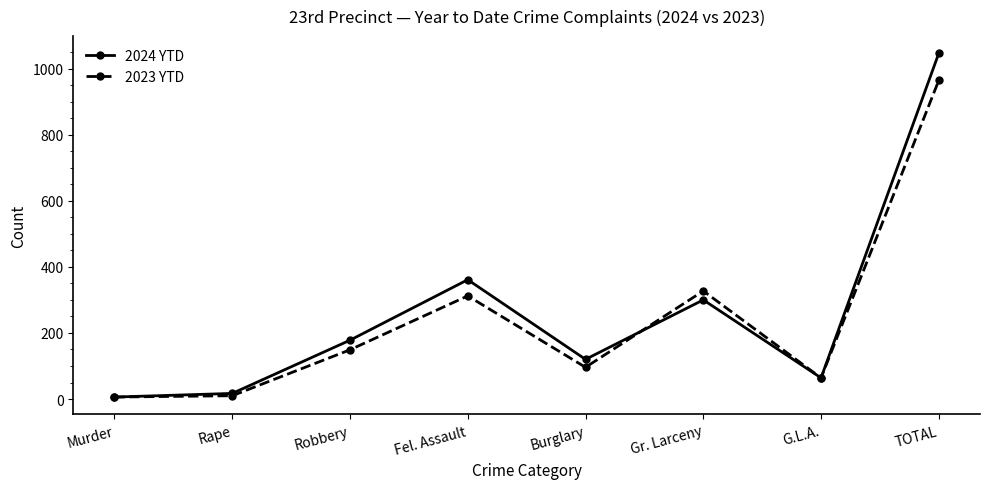

Where is the first local minimum for 2024 YTD?

Burglary